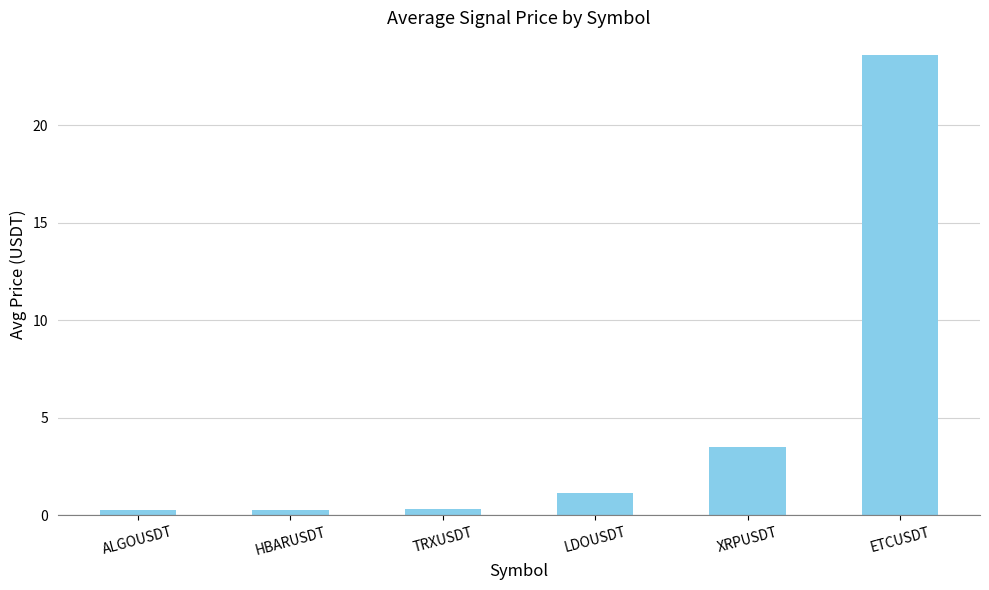

Which category has the highest value across all series?

ETCUSDT